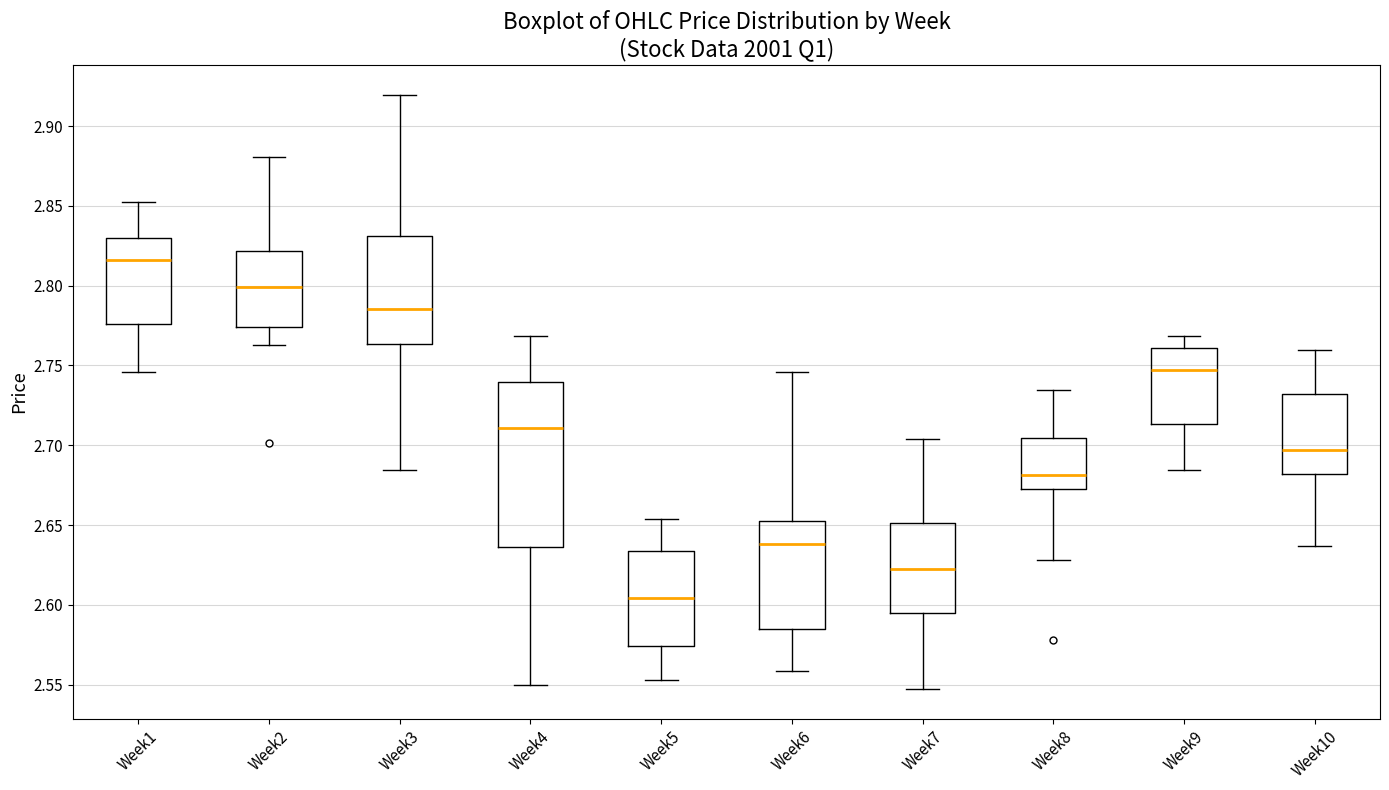

Comparing the boxes themselves (not the whiskers), which one is the tallest?

Week4